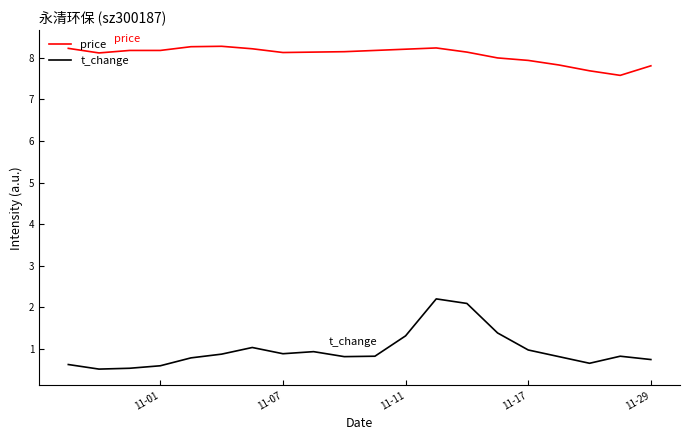

What is the average value of the t_change series?

1.0